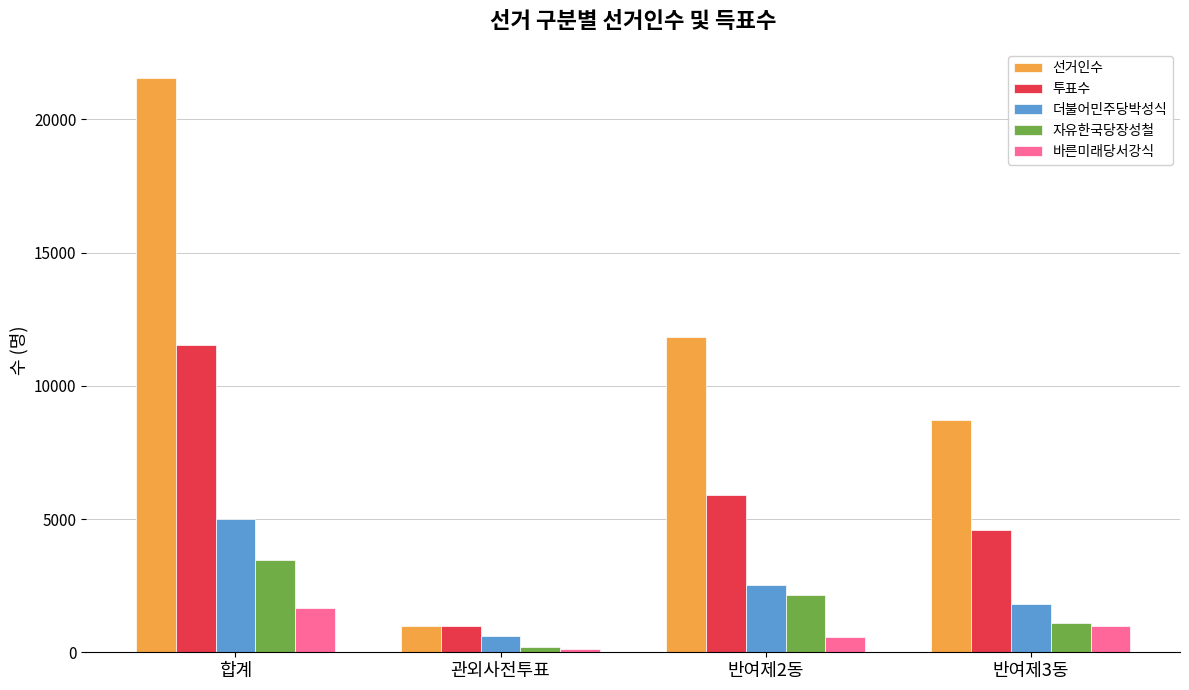

What is the minimum value for 자유한국당장성철?

205